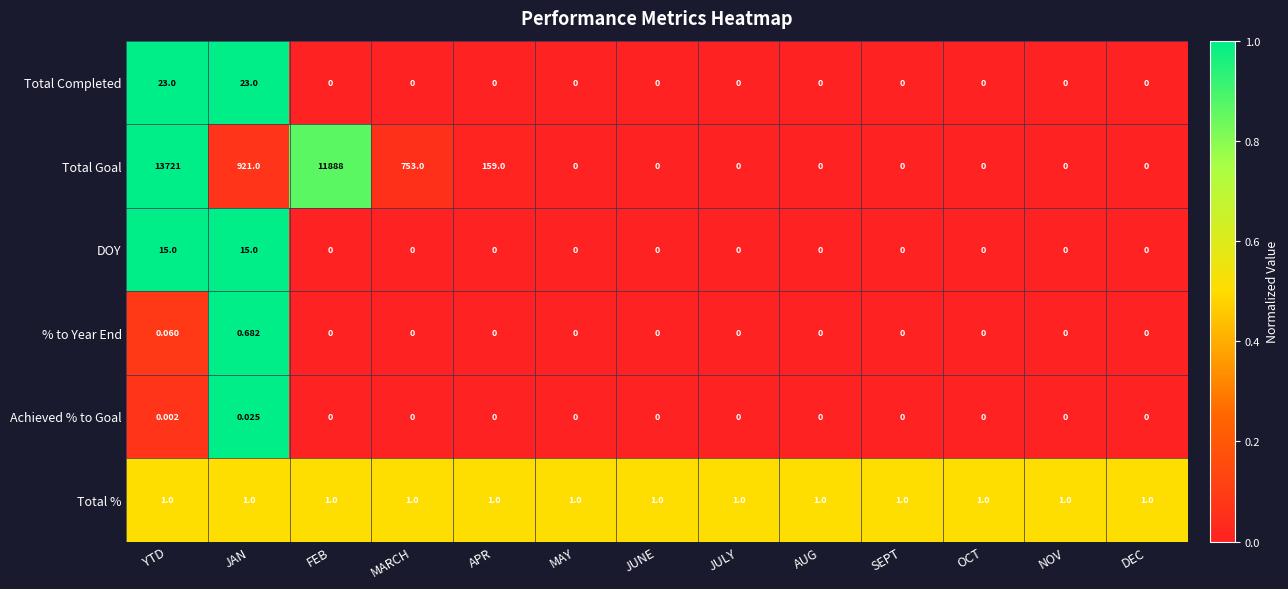

At which category is the sum across all series the highest?

YTD